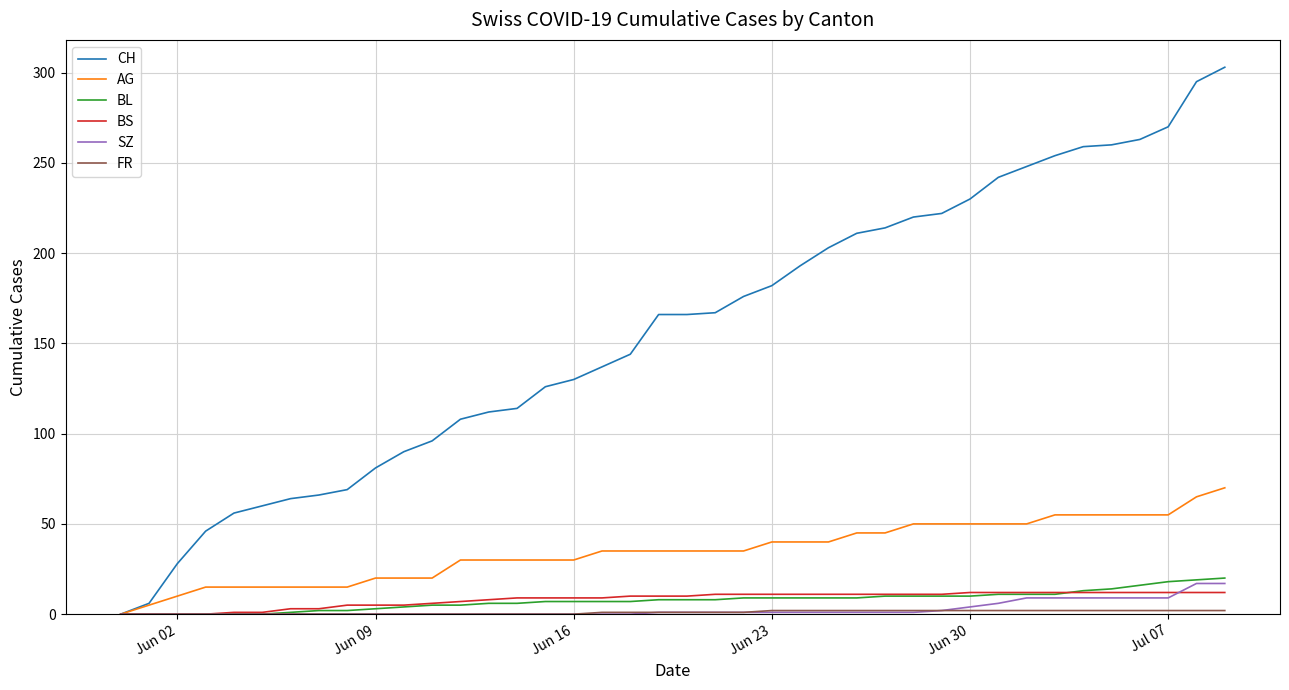

What is the greatest value displayed?

303